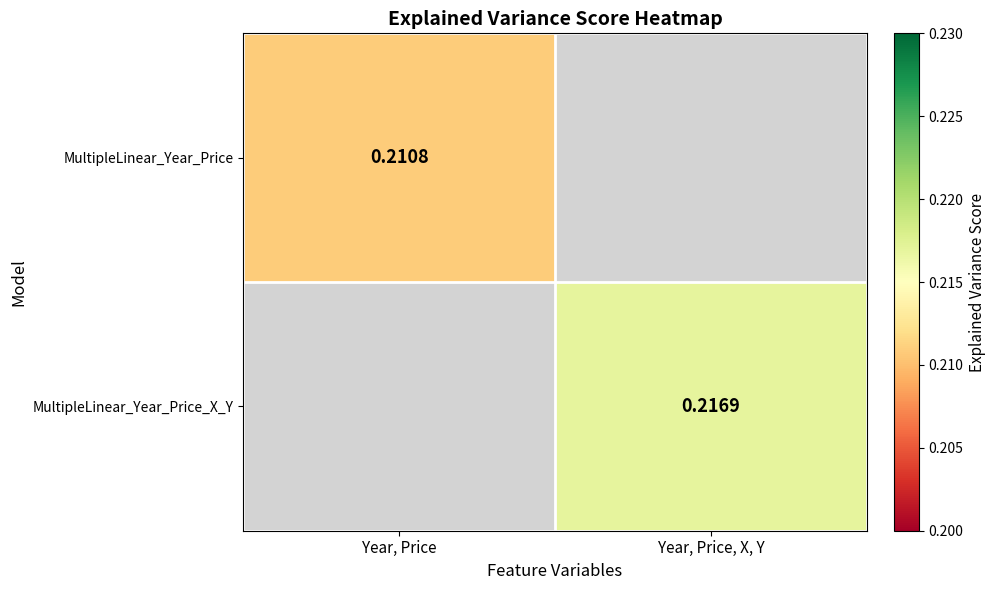

Is the value of MultipleLinear_Year_Price_X_Y at Year, Price, X, Y greater than the value of MultipleLinear_Year_Price at Year, Price?

Yes